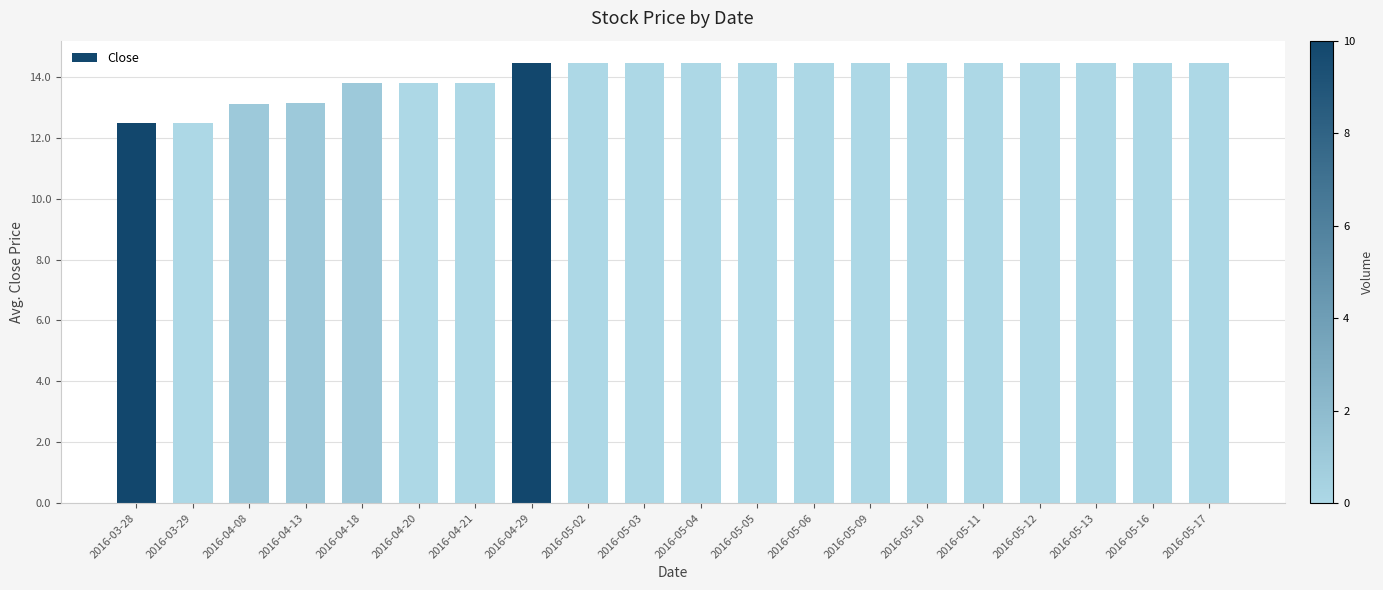

The chart shows a value of 14.5 at 2016-05-12. True or false?

True